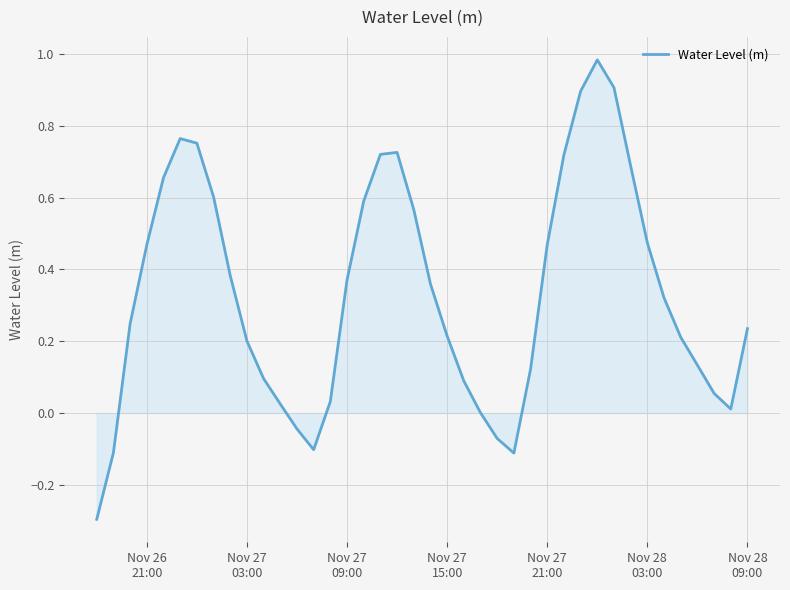

Does the chart have visible grid lines?

Yes